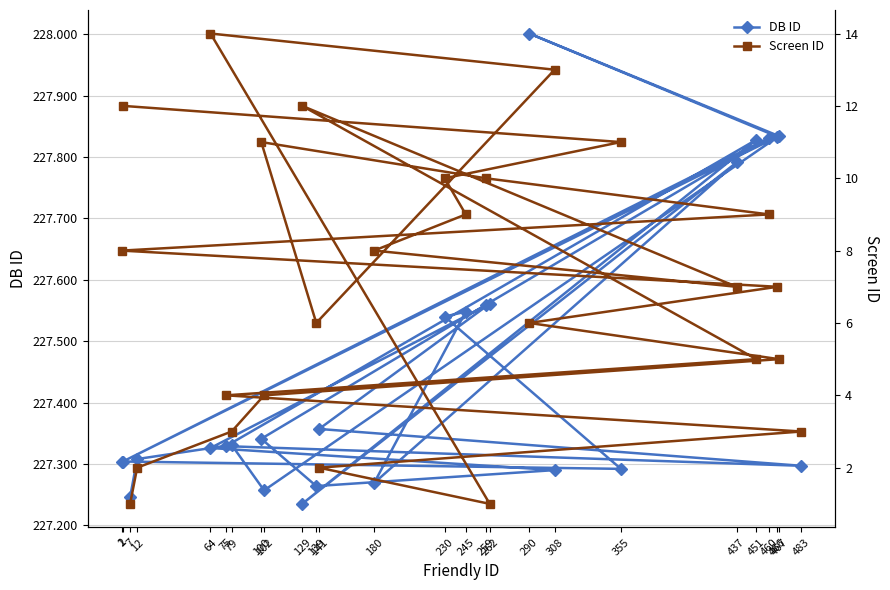

Between 259 and 2, which series saw the biggest shift?

DB ID